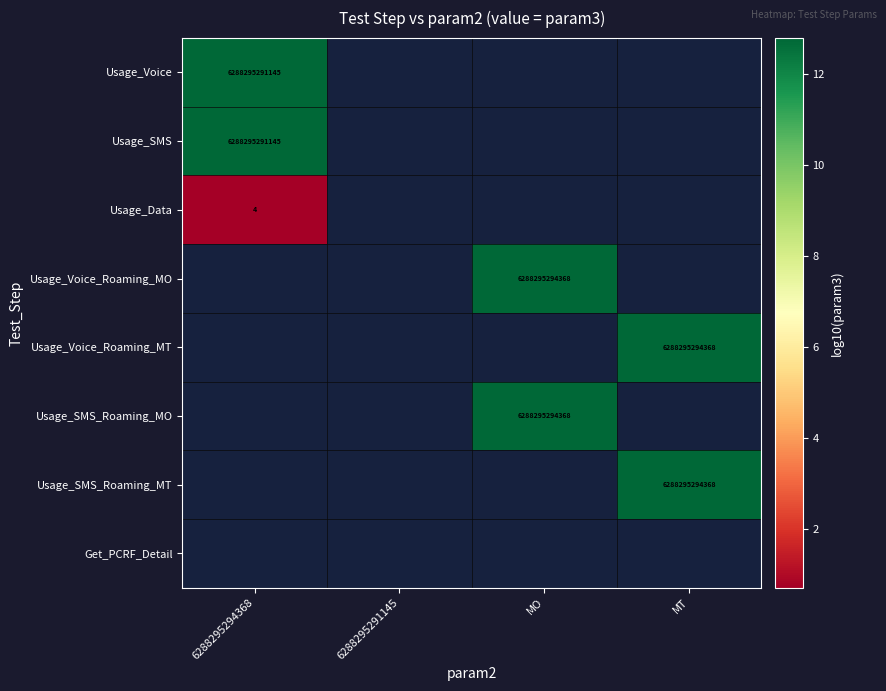

List the series in order of their peak value, lowest first.

Usage_Data, Usage_Voice_Roaming_MO, Usage_Voice_Roaming_MT, Usage_SMS_Roaming_MO, Usage_SMS_Roaming_MT, Get_PCRF_Detail, Usage_Voice, Usage_SMS